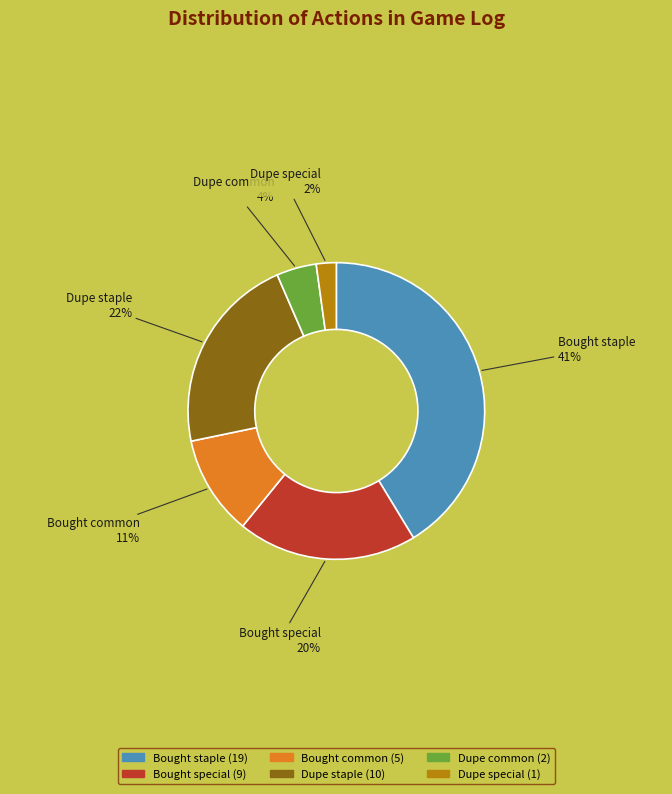

How many segments does this pie chart have?

6